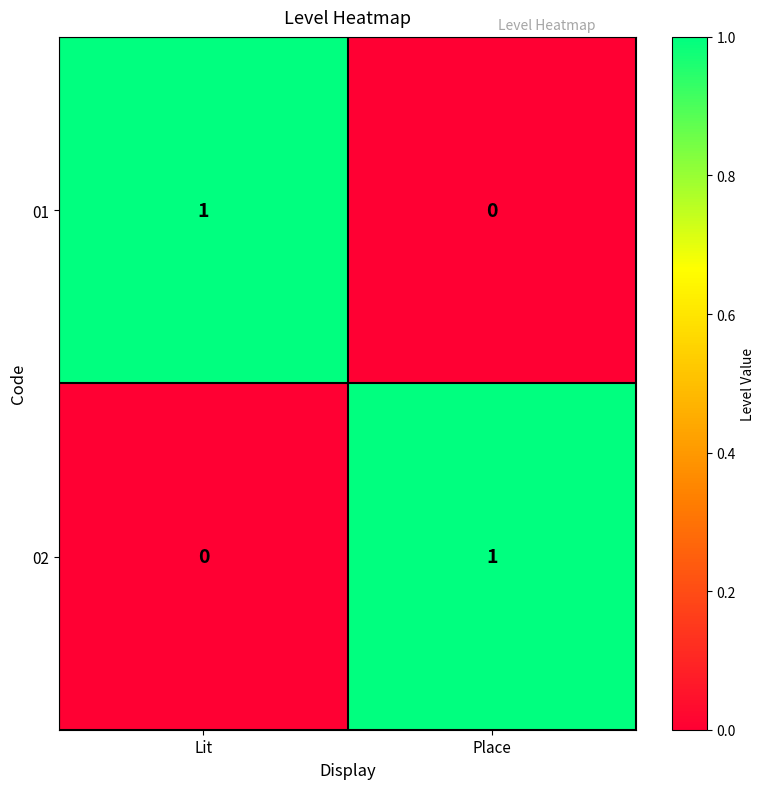

Where is 02 nearest to the value 0?

Lit